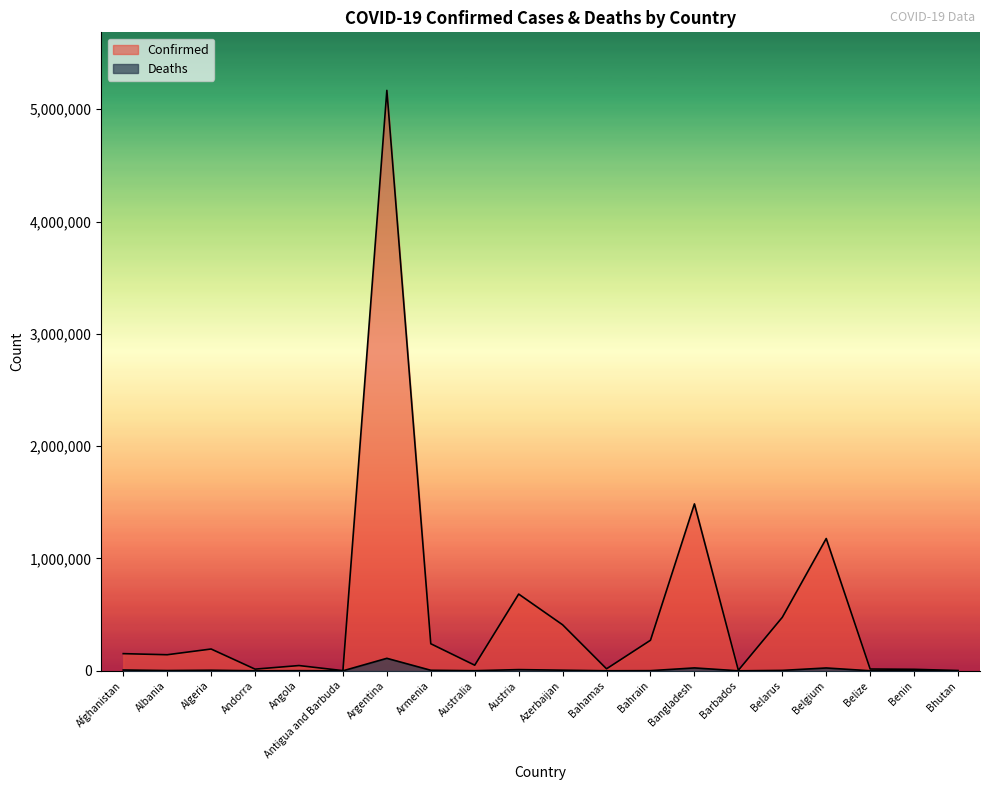

True or false: Deaths has a value of 4812 at Armenia.

True